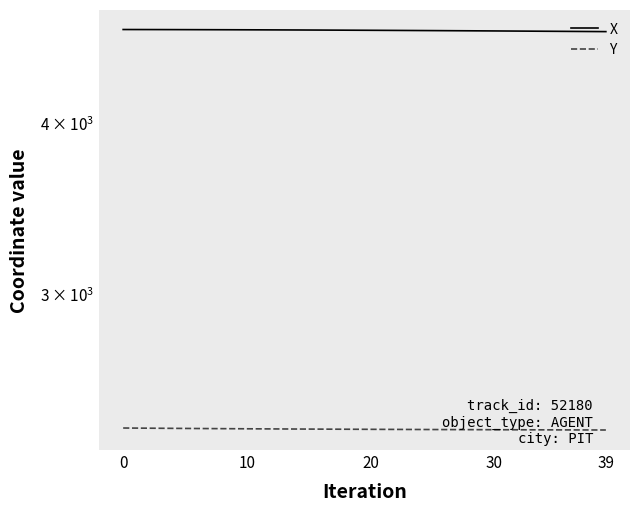

What are all the series names shown in the legend?

X, Y